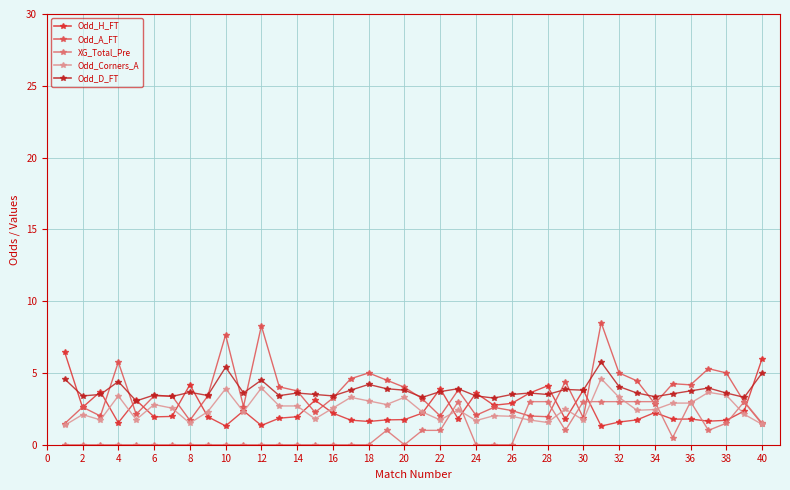

Reading left to right, list all the values displayed in this chart.

Odd_H_FT: 6.5	2.6	3.7	1.5	3.1	1.9	2.0	4.2	1.9	1.3	2.4	1.3	1.9	1.9	3.1	2.2	1.7	1.6	1.7	1.8	2.2	3.9	1.8	3.6	2.8	2.9	3.6	4.1	1.8	3.8	1.3	1.6	1.7	2.2	1.8	1.8	1.6	1.7	2.4	6.0
Odd_A_FT: 1.5	2.6	2.0	5.8	2.1	3.4	3.4	1.7	3.4	7.7	2.7	8.3	4.0	3.8	2.2	3.2	4.6	5.0	4.5	4.0	3.2	2.0	3.8	2.0	2.6	2.4	2.0	1.9	4.4	1.9	8.5	5.0	4.5	2.9	4.2	4.2	5.3	5.0	3.0	1.4
XG_Total_Pre: 0.0	0.0	0.0	0.0	0.0	0.0	0.0	0.0	0.0	0.0	0.0	0.0	0.0	0.0	0.0	0.0	0.0	0.0	1.0	0.0	1.0	1.0	3.0	0.0	0.0	0.0	3.0	3.0	1.0	3.0	3.0	3.0	3.0	3.0	0.5	3.0	1.0	1.5	3.0	1.5
Odd_Corners_A: 1.4	2.1	1.7	3.4	1.8	2.8	2.5	1.5	2.3	3.9	2.3	4.0	2.7	2.7	1.8	2.5	3.3	3.0	2.8	3.3	2.3	1.7	2.4	1.7	2.0	2.0	1.7	1.6	2.5	1.7	4.6	3.3	2.4	2.5	2.9	2.9	3.6	3.5	2.1	1.4
Odd_D_FT: 4.6	3.4	3.5	4.4	3.0	3.5	3.4	3.6	3.4	5.4	3.6	4.5	3.4	3.6	3.5	3.4	3.8	4.2	3.9	3.8	3.3	3.7	3.9	3.4	3.2	3.5	3.6	3.5	3.9	3.8	5.8	4.0	3.6	3.4	3.5	3.8	4.0	3.6	3.3	5.0